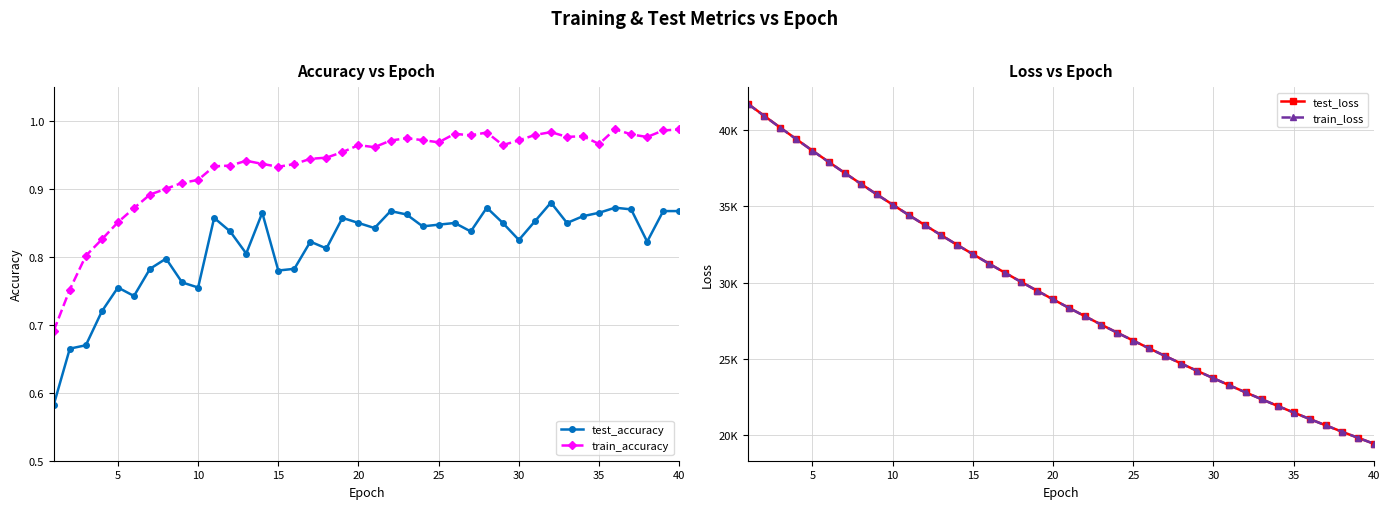

Reading right to left, list all the values displayed in this chart.

test_accuracy: 0.9	0.9	0.8	0.9	0.9	0.9	0.9	0.9	0.9	0.9	0.8	0.9	0.9	0.8	0.8	0.8	0.8	0.9	0.9	0.8	0.8	0.9	0.8	0.8	0.8	0.8	0.9	0.8	0.8	0.9	0.8	0.8	0.8	0.8	0.7	0.8	0.7	0.7	0.7	0.6
train_accuracy: 1.0	1.0	1.0	1.0	1.0	1.0	1.0	1.0	1.0	1.0	1.0	1.0	1.0	1.0	1.0	1.0	1.0	1.0	1.0	1.0	1.0	1.0	0.9	0.9	0.9	0.9	0.9	0.9	0.9	0.9	0.9	0.9	0.9	0.9	0.9	0.9	0.8	0.8	0.8	0.7
test_loss: 19427.3	19821.3	20223.5	20632.7	21049.7	21475.3	21907.5	22348.7	22797.7	23256.1	23722.5	24198.4	24681.1	25175.0	25677.0	26189.9	26710.3	27241.7	27781.6	28333.2	28894.8	29465.9	30049.2	30640.3	31246.0	31859.3	32484.3	33122.4	33770.4	34431.3	35104.9	35789.8	36486.5	37195.0	37917.7	38649.4	39396.6	40154.5	40924.9	41703.1
train_loss: 19425.2	19819.4	20221.2	20630.5	21047.4	21472.5	21905.2	22346.3	22795.5	23253.4	23719.8	24195.0	24678.8	25171.9	25674.2	26186.0	26707.1	27238.0	27778.8	28329.9	28890.9	29462.3	30044.5	30637.0	31240.9	31855.5	32481.3	33118.3	33767.1	34427.4	35100.5	35784.8	36481.2	37190.0	37911.0	38643.9	39389.6	40146.5	40917.9	41694.3